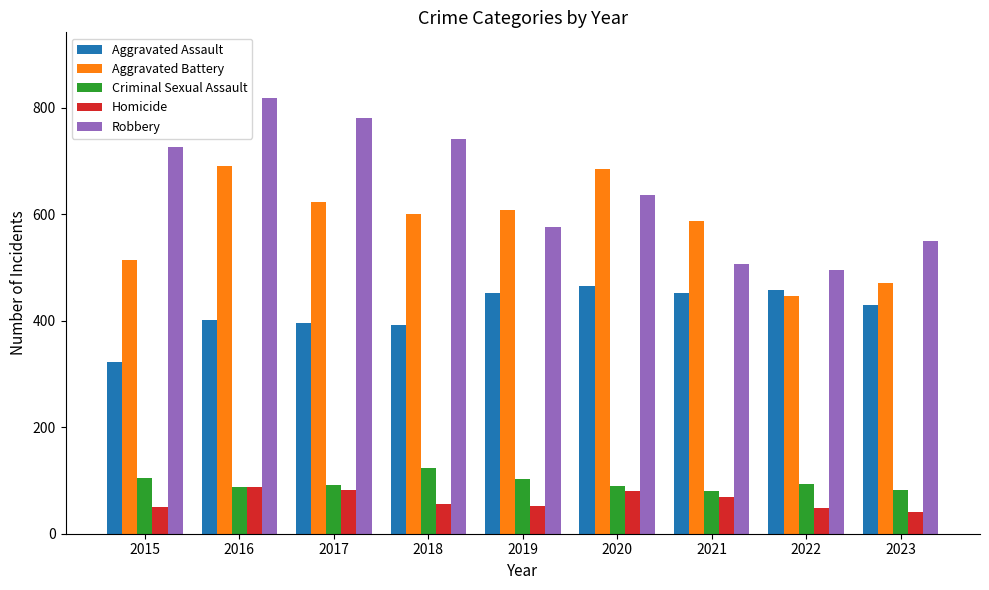

What is the sum of all Homicide values?

567